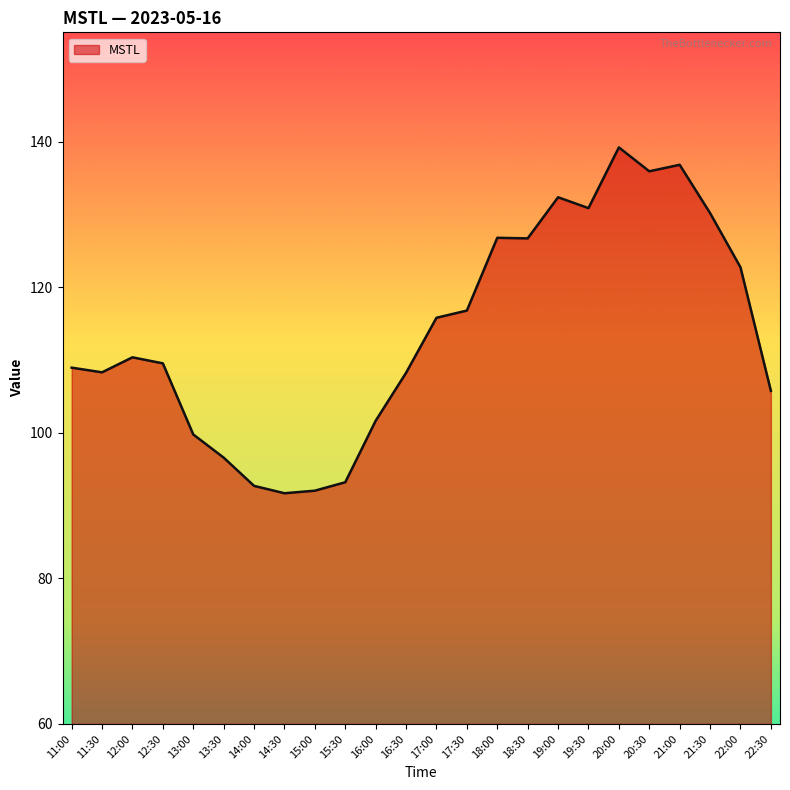

True or false: the data shows 65.9 at 16:00.

False